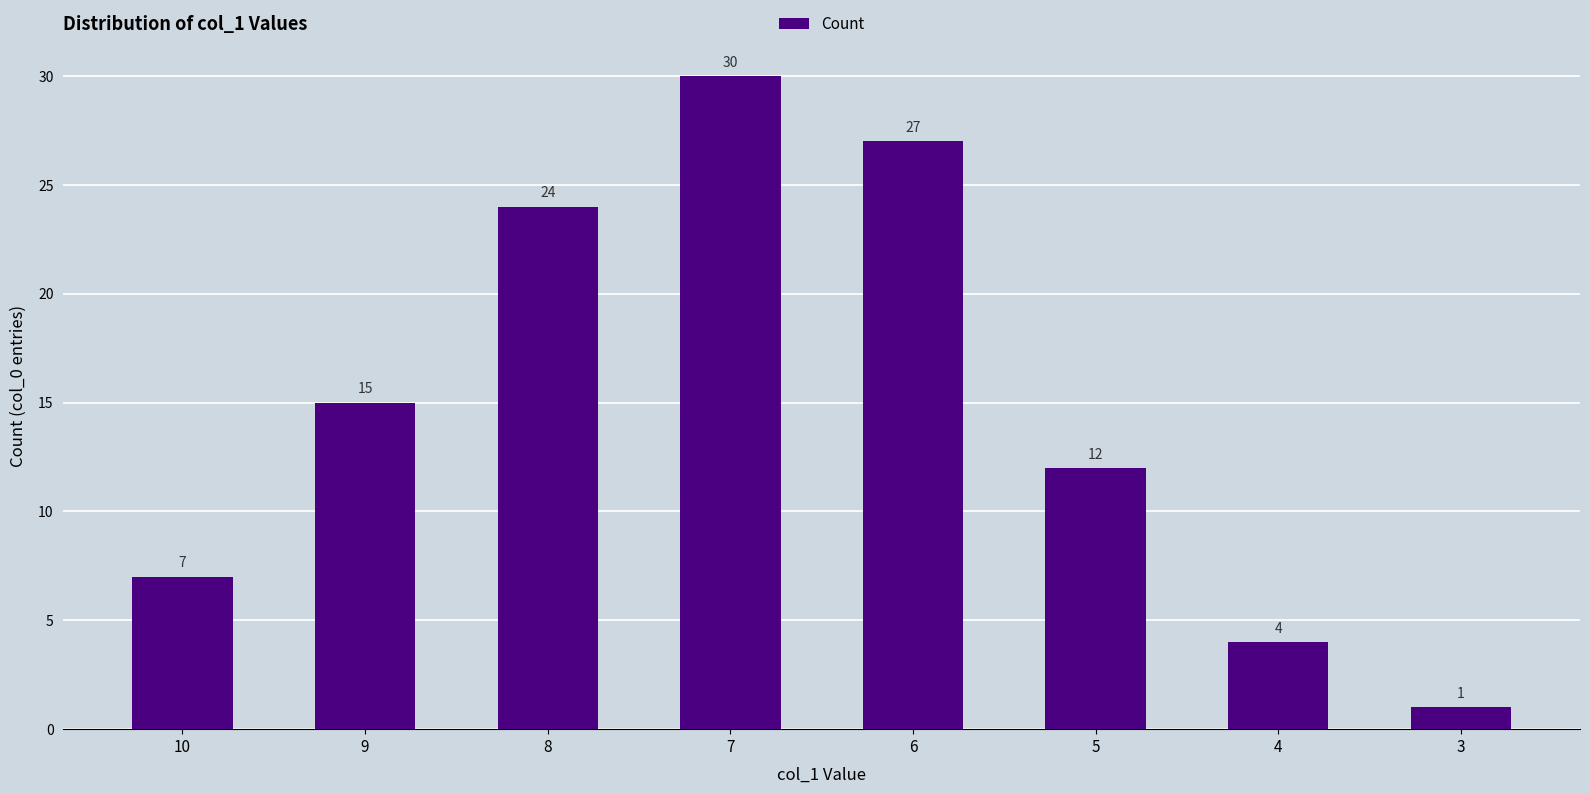

Reading left to right, list all the values displayed in this chart.

7	15	24	30	27	12	4	1